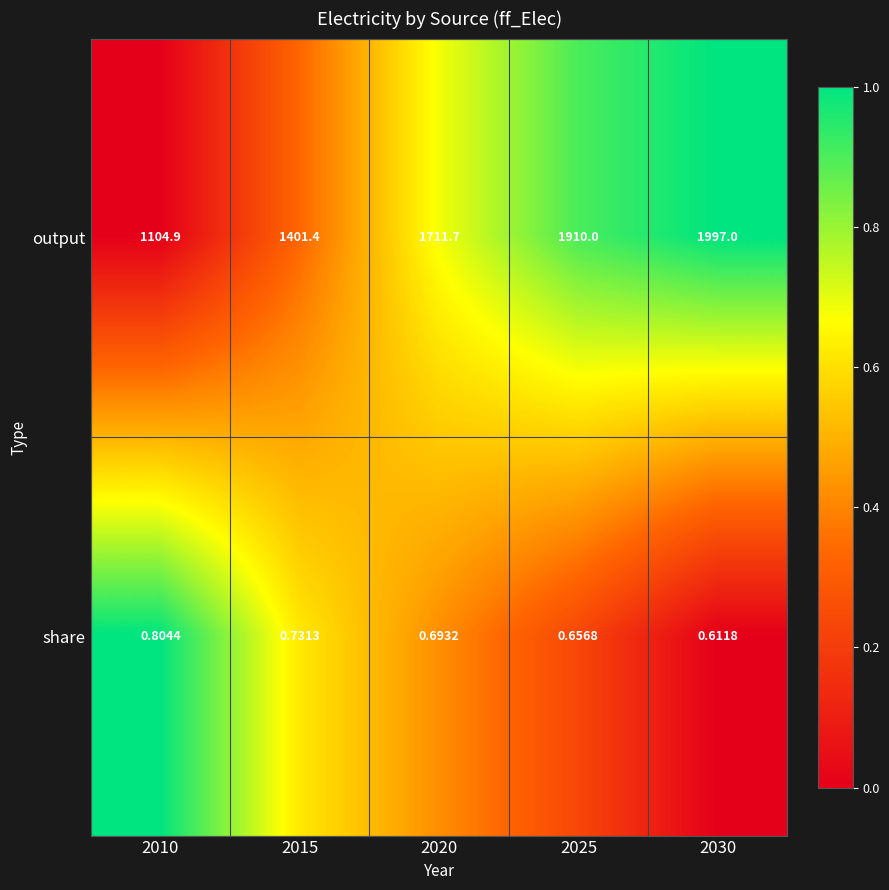

Which series has the largest total across all categories?

output